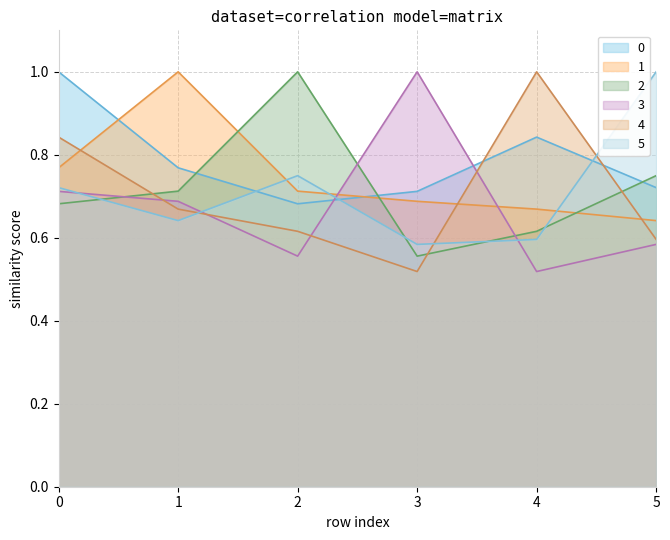

After their last crossing, which series has the higher values: 2 or 1?

2